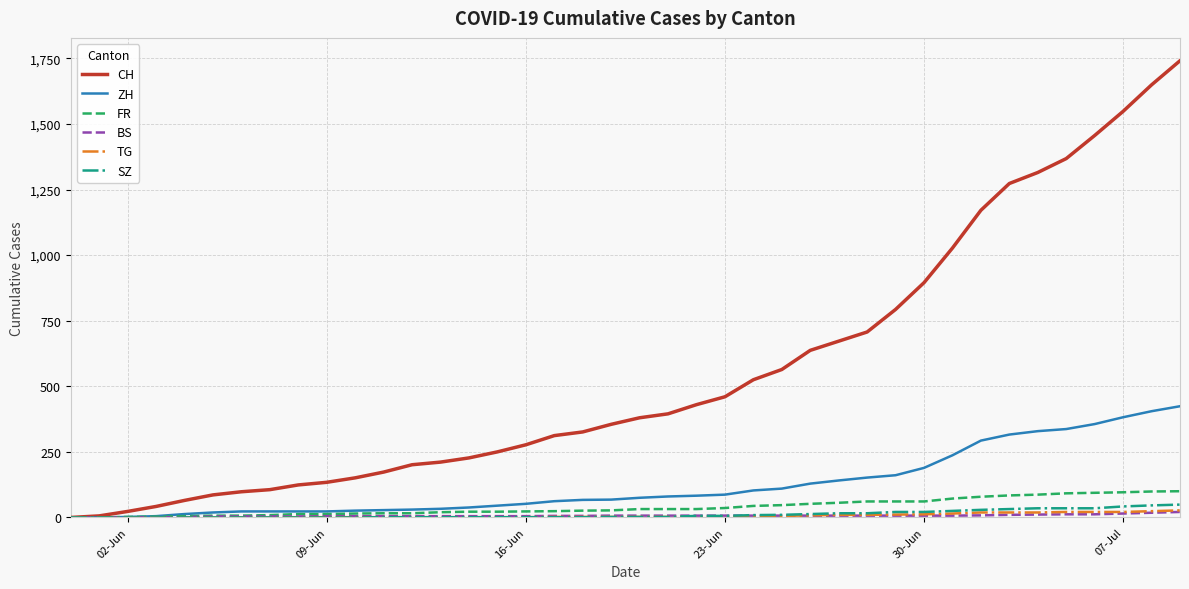

What is the highest value of the ZH series?

424